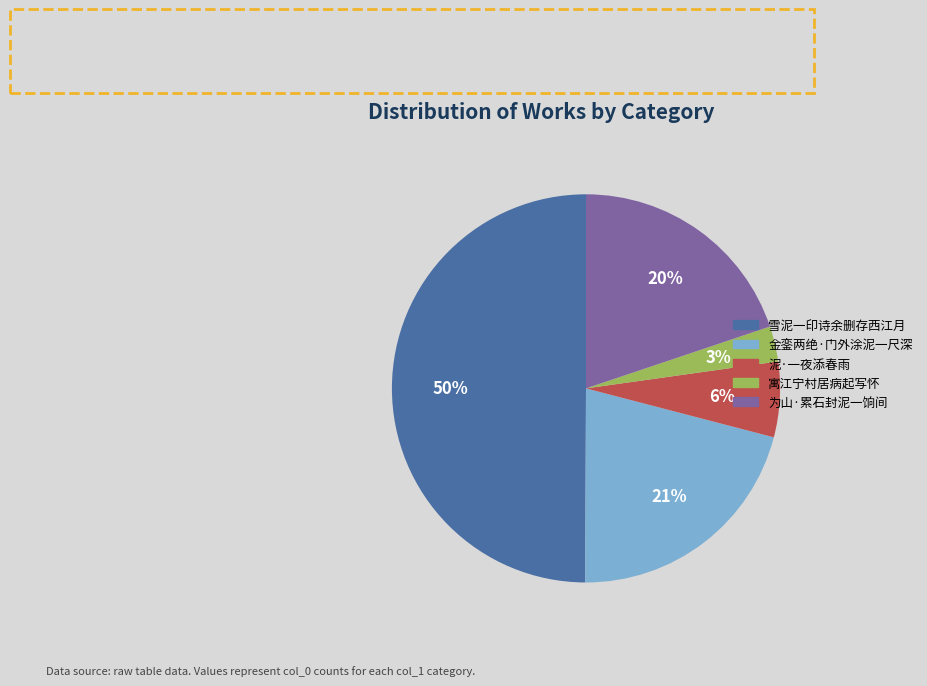

To the nearest percent, what is the difference between the largest and smallest slice percentages?

47%